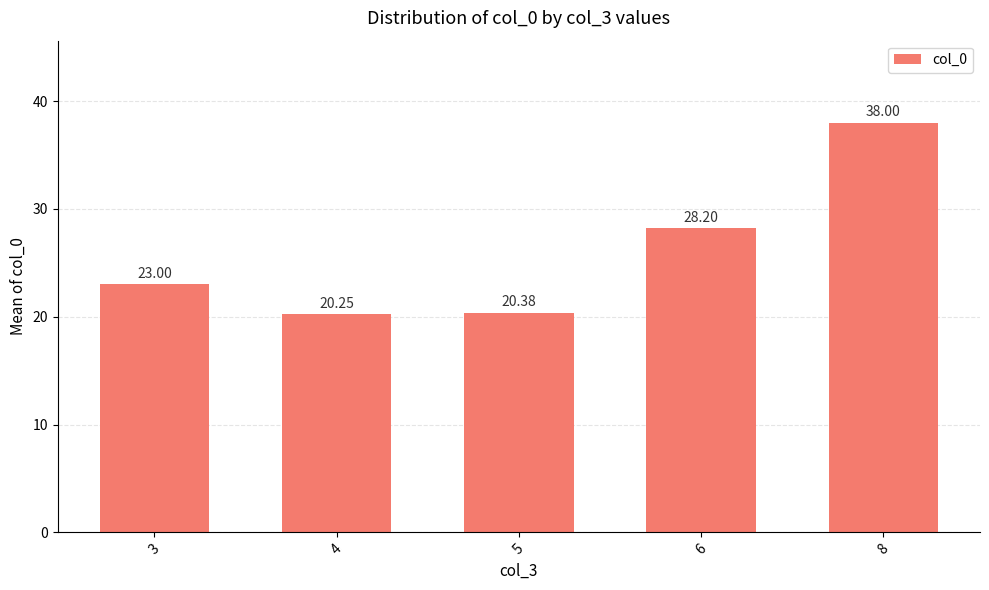

Rank the categories by value from lowest to highest.

4, 5, 3, 6, 8